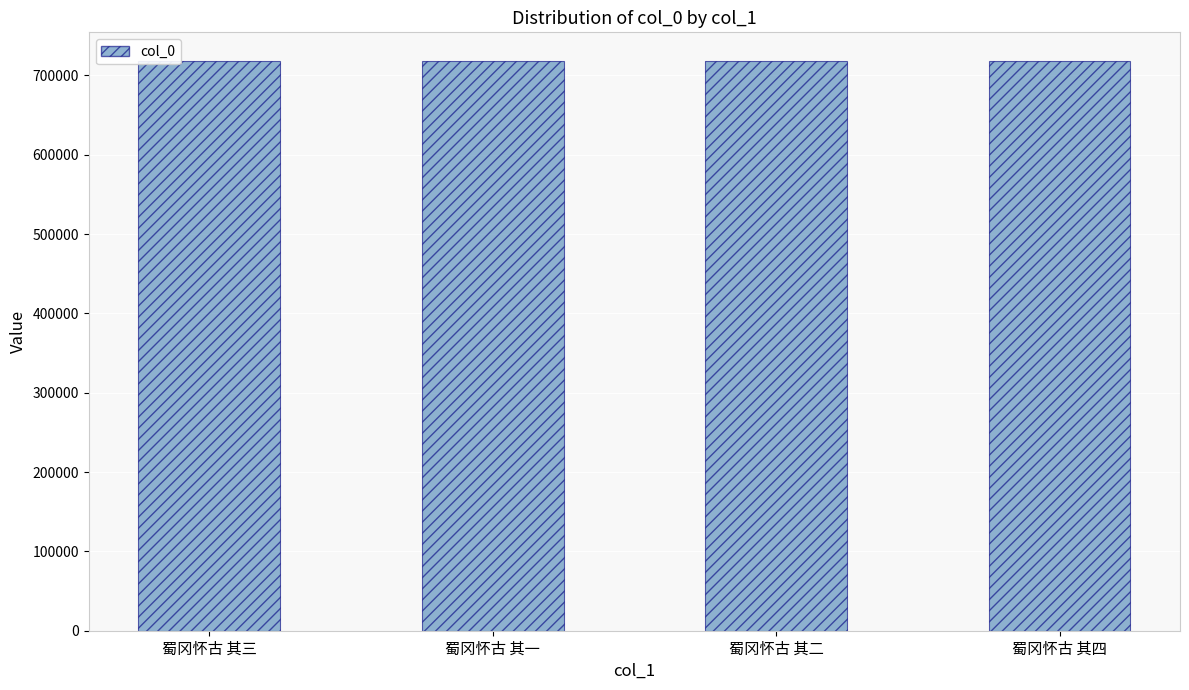

How many values are below 718378?

2